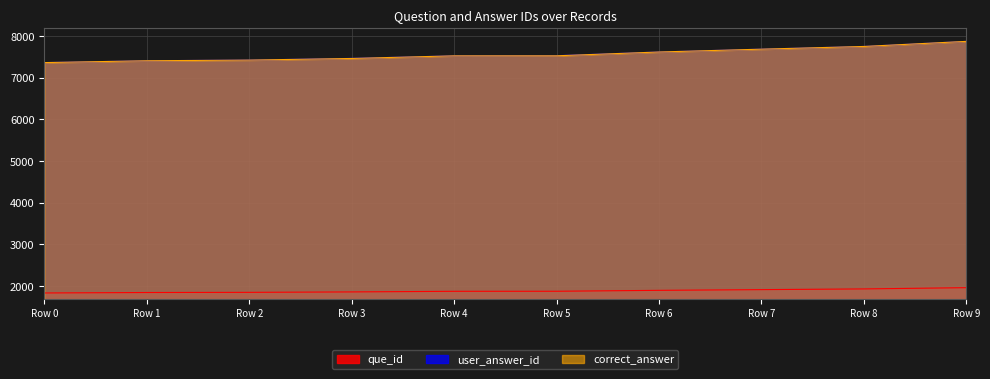

Which series has the largest range (max minus min)?

user_answer_id